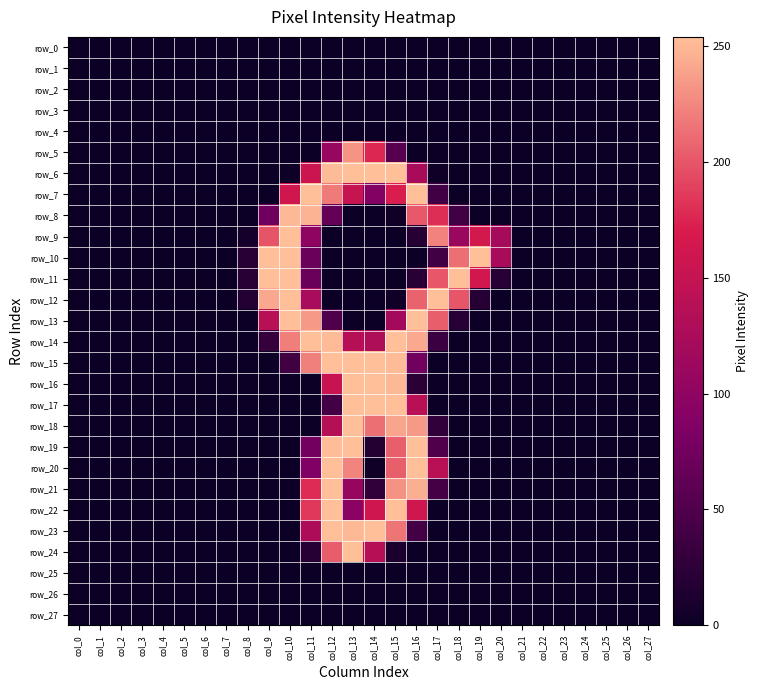

What is the spread (max minus min) of values at col_18?

254